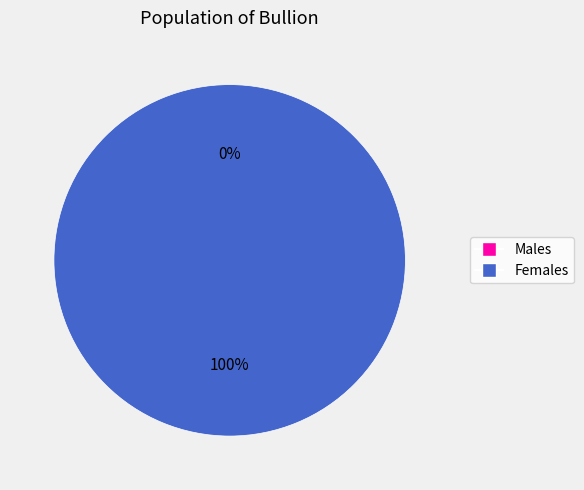

Does any single category account for the majority?

Yes